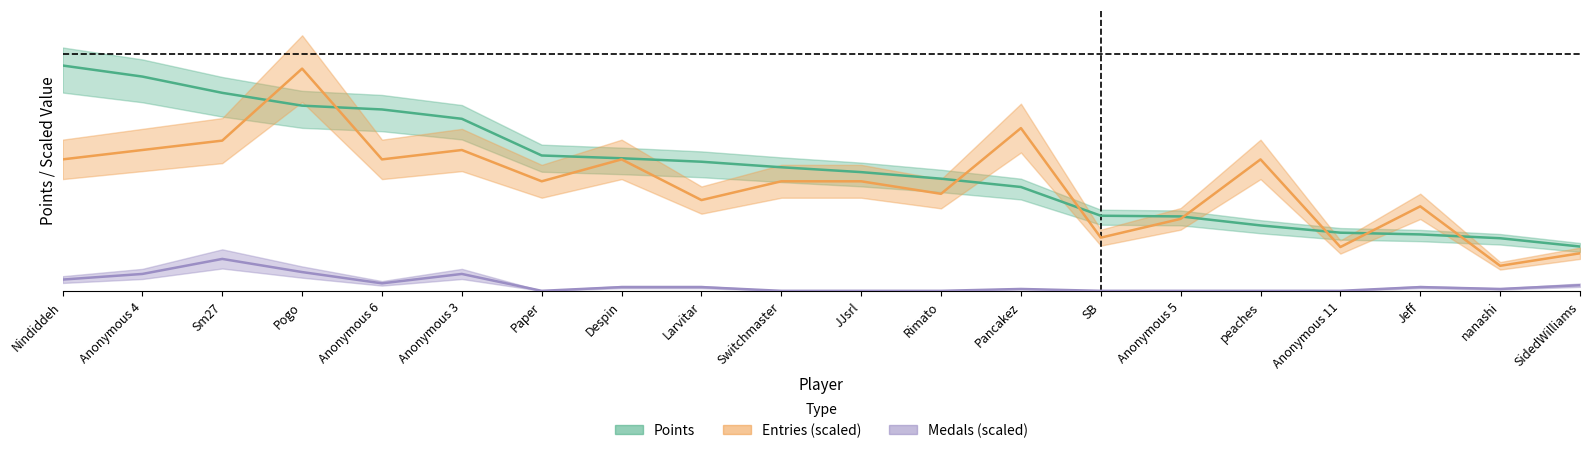

Between SB and Pogo, which is larger?

Pogo